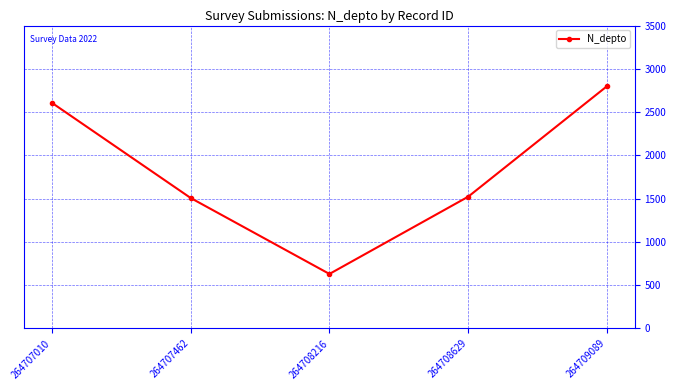

What is the change in value from 264708629 to 264709089?

+1277